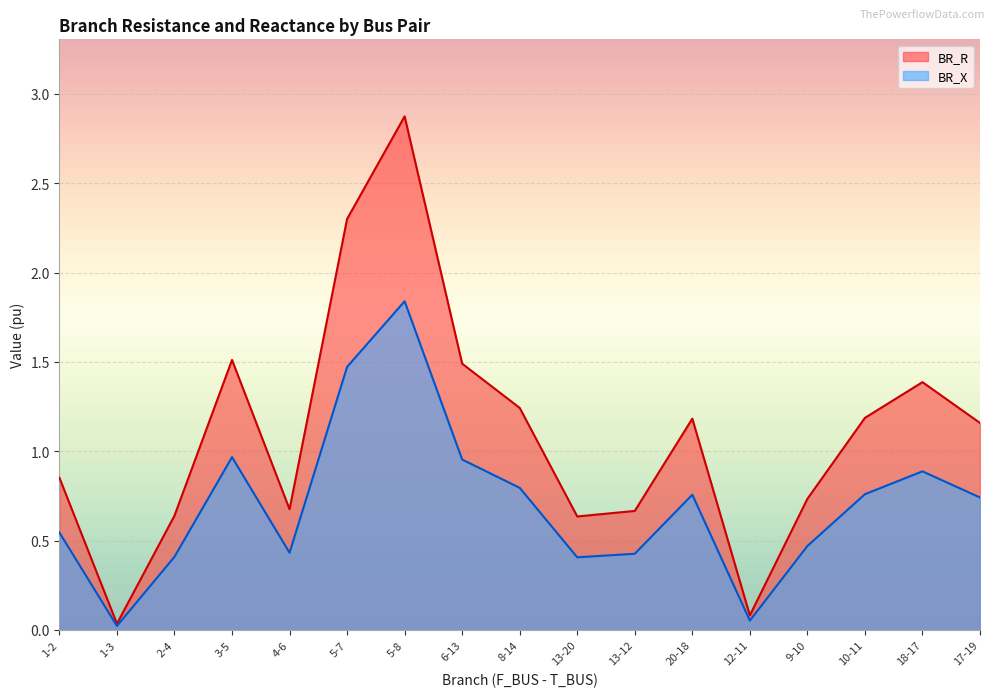

True or false: BR_R has a value of 0.7 at 20-18.

False